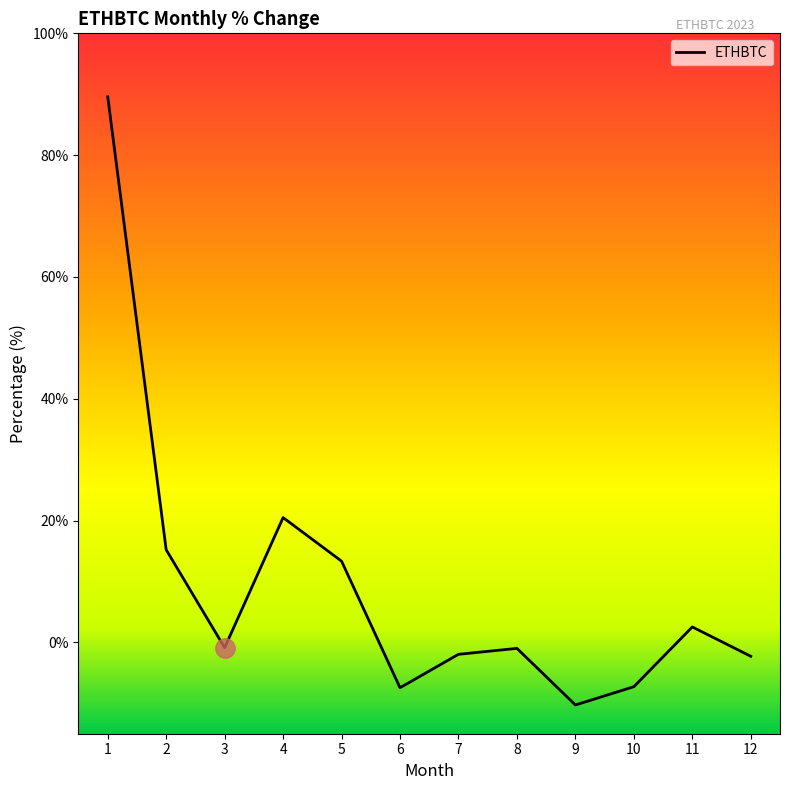

Is this an area chart (filled region under the line)?

No